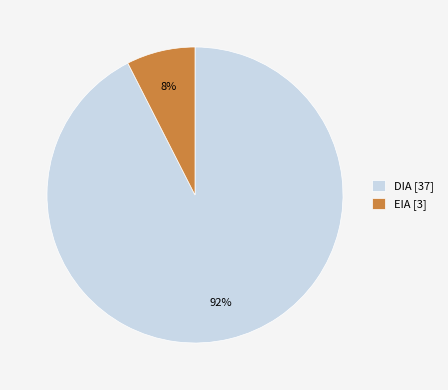

The EIA [3] slice represents 8% of the pie. True or false?

True